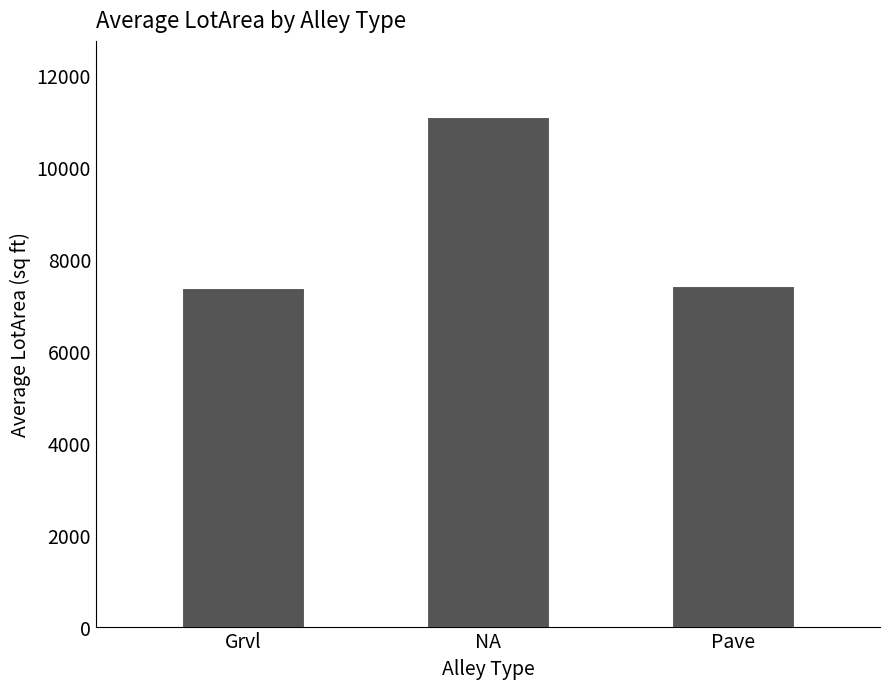

The value at Grvl is 10734.9. True or false?

False